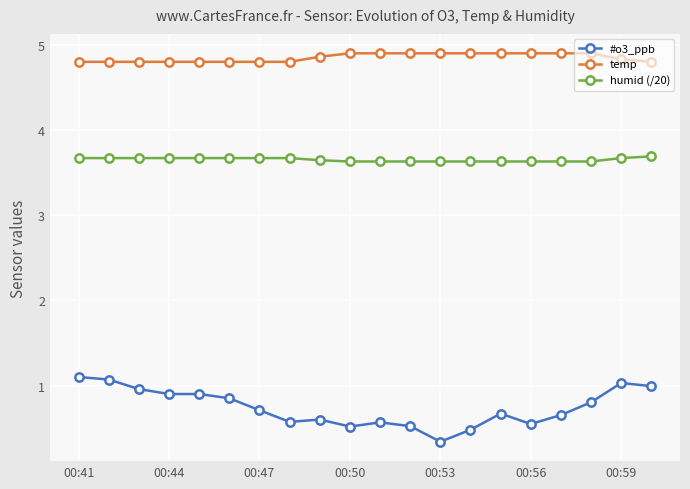

What is the lowest value of the #o3_ppb series?

0.3